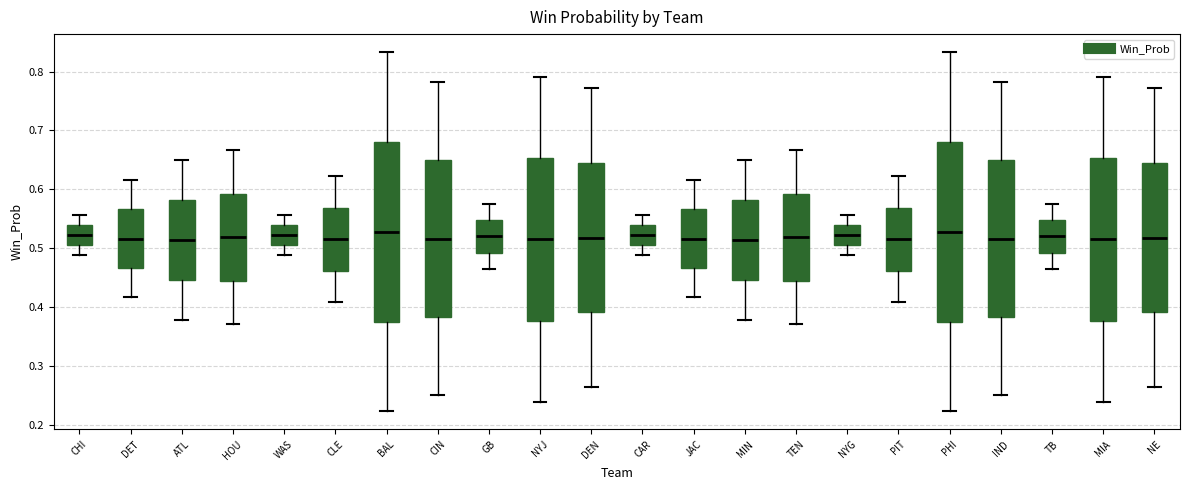

Where is the lower edge of the box for NYJ on the y-axis? The values are not printed on the chart, so give them approximately, as read against the axis.

0.38